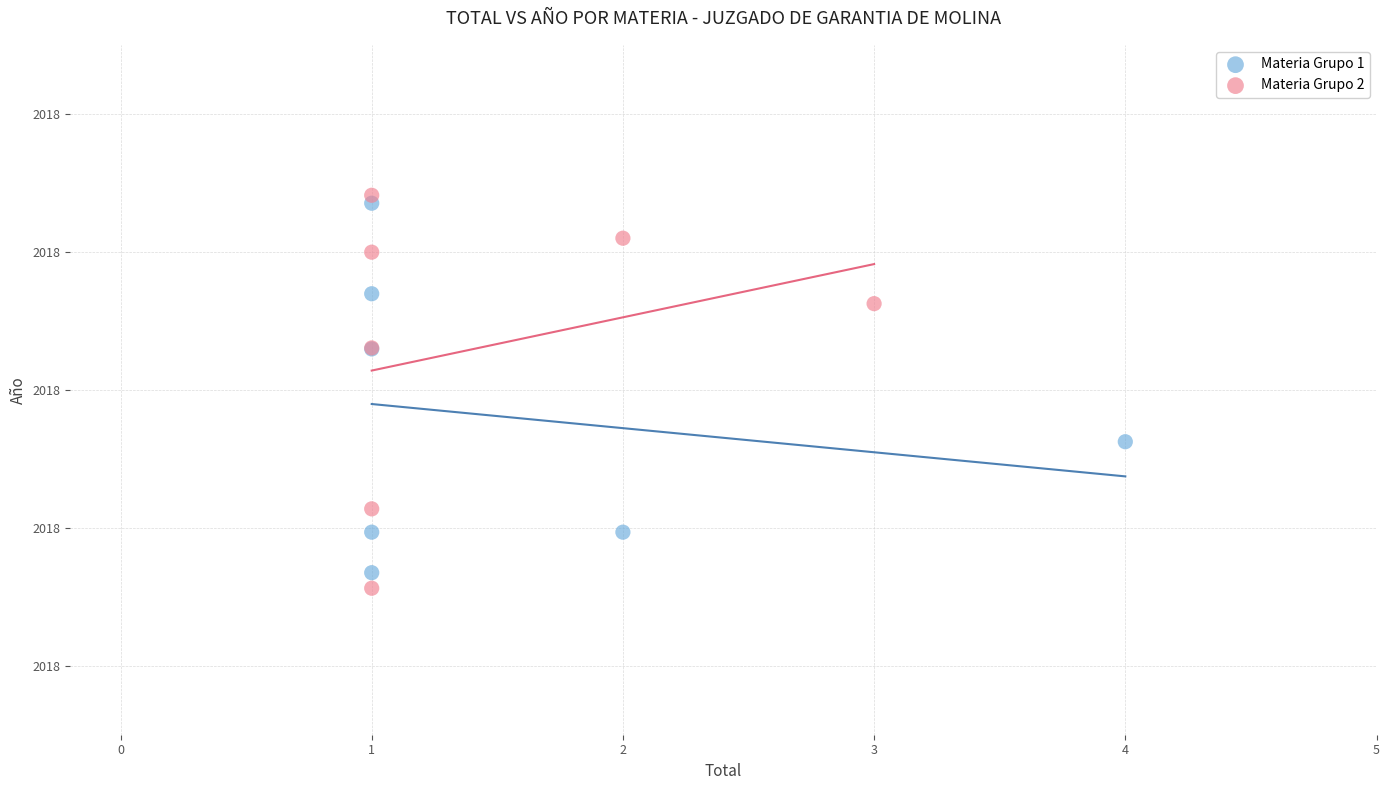

Which series contains the highest Y value?

Materia Grupo 2